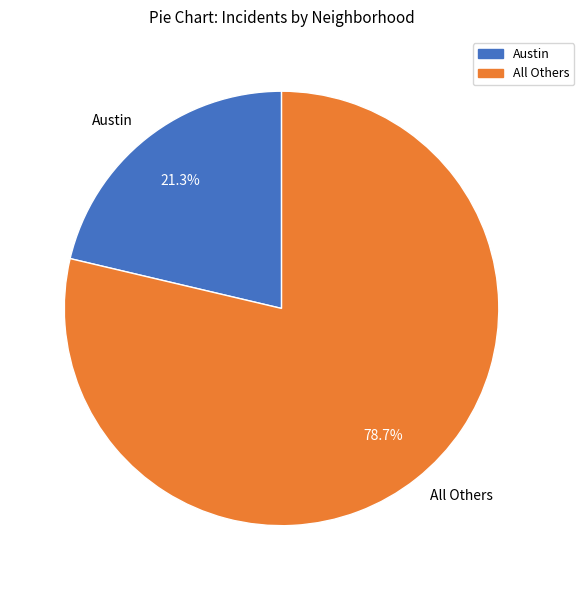

Which slice is the largest?

All Others